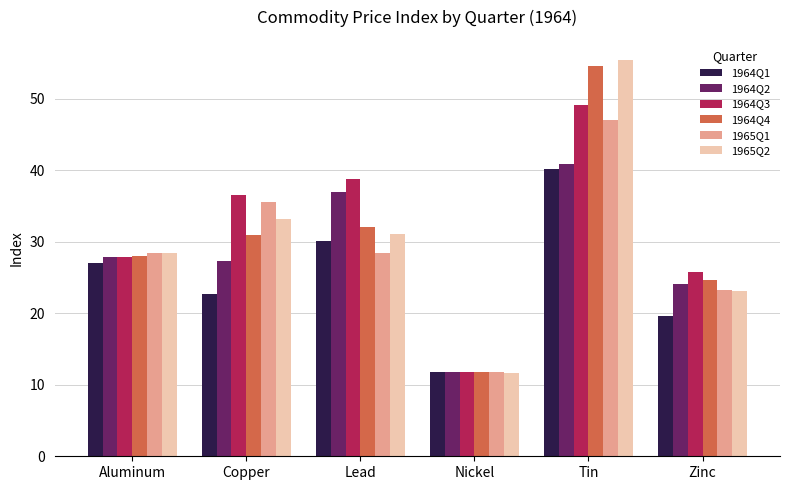

The 1964Q3 series shows 38.8 at Lead. True or false?

True